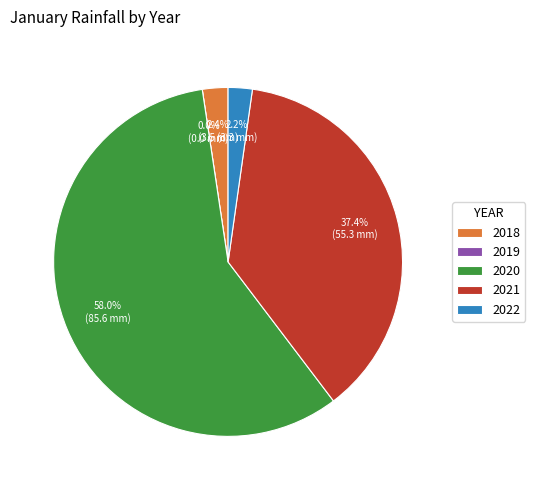

What is the largest slice in the pie chart?

2020